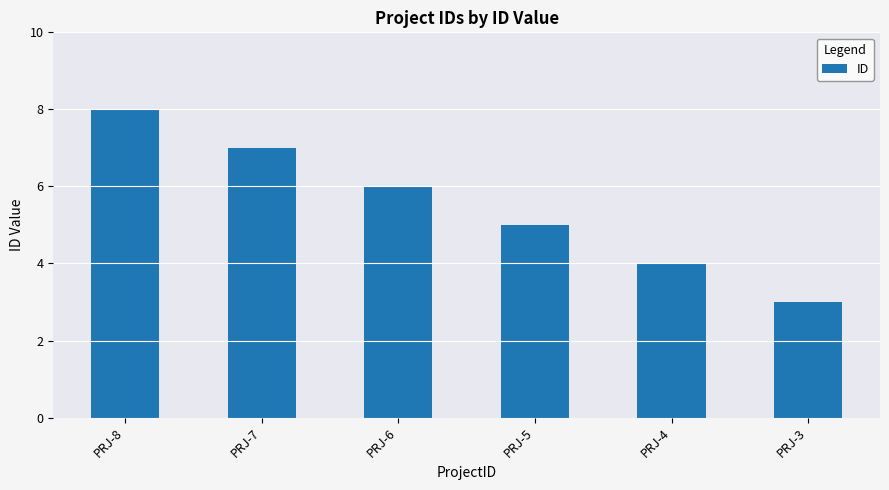

What is the value of the 5th bar from the left?

4